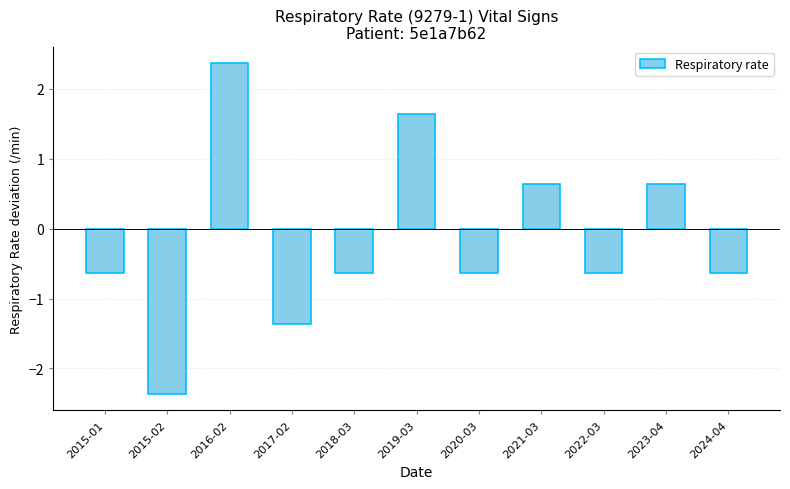

Which label corresponds to the smallest value in the chart?

2015-02